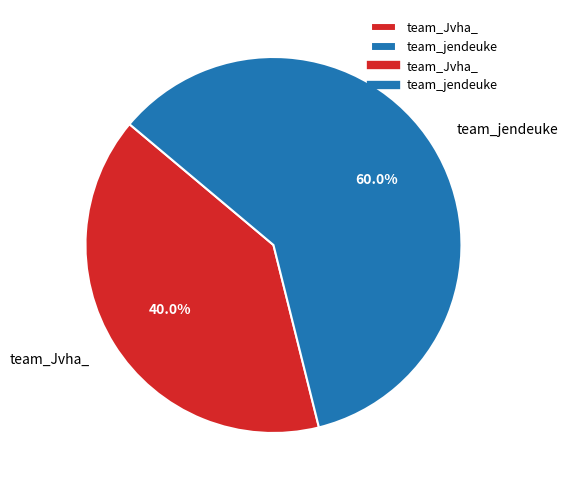

How much of the chart is everything except team_jendeuke?

40.0%